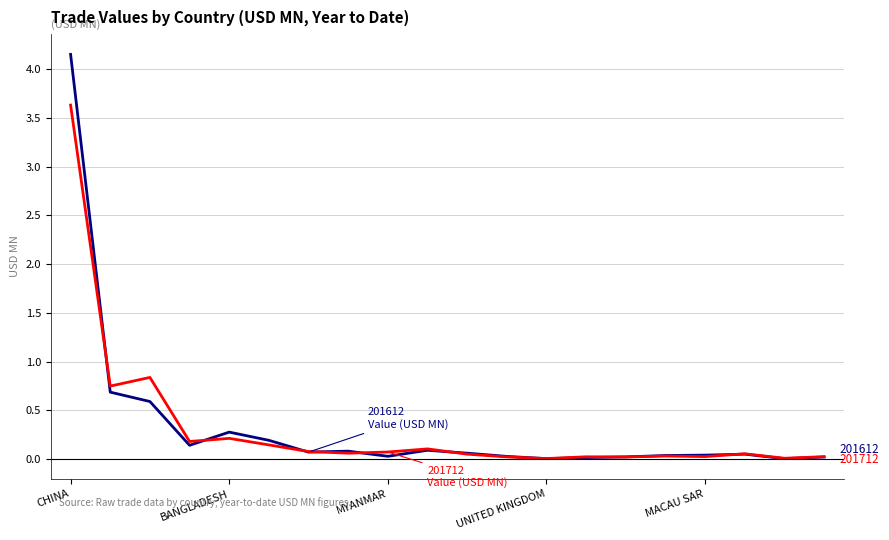

Reading right to left, list all the values displayed in this chart.

201612 Value (USD MN): 0.0	0.0	0.1	0.0	0.0	0.0	0.0	0.0	0.0	0.1	0.1	0.0	0.1	0.1	0.2	0.3	0.1	0.6	0.7	4.2
201712 Value (USD MN): 0.0	0.0	0.1	0.0	0.0	0.0	0.0	0.0	0.0	0.1	0.1	0.1	0.1	0.1	0.1	0.2	0.2	0.8	0.8	3.6